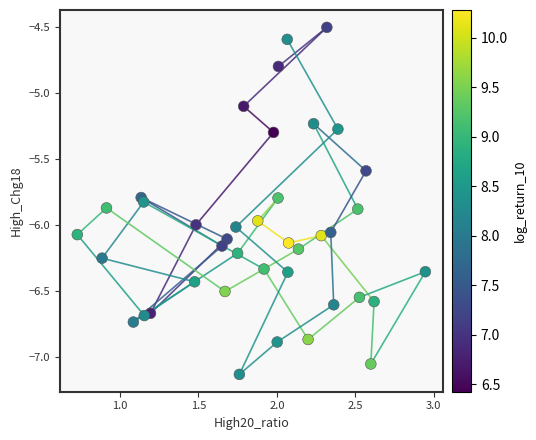

What is the range of X values (max minus min)?

2.2